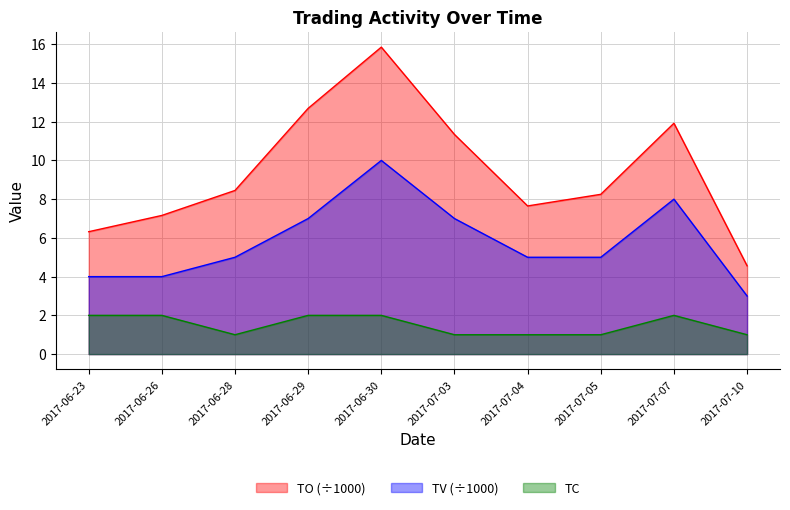

Which category has the lowest value across all series?

2017-06-28